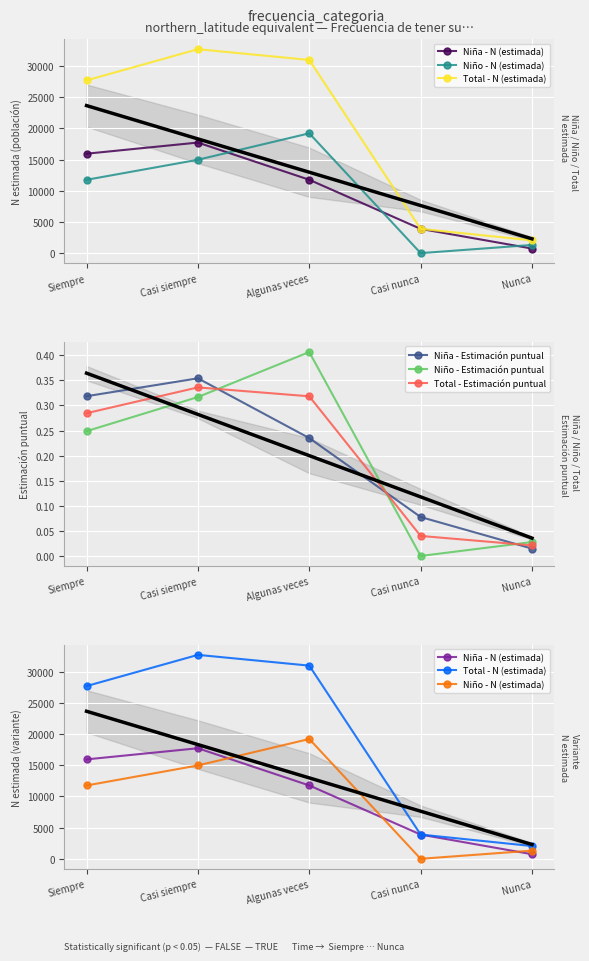

Reading left to right, transcribe all the data shown in this chart.

Niña - N (estimada): Siempre=15935.0	Casi siempre=17721.0	Algunas veces=11758.0	Casi nunca=3885.0	Nunca=733.0
Niño - N (estimada): Siempre=11752.0	Casi siempre=14965.0	Algunas veces=19202.0	Casi nunca=0.0	Nunca=1311.0
Total - N (estimada): Siempre=27686.0	Casi siempre=32685.0	Algunas veces=30961.0	Casi nunca=3885.0	Nunca=2044.0
Niña - Estimación puntual: Siempre=0.3	Casi siempre=0.4	Algunas veces=0.2	Casi nunca=0.1	Nunca=0.0
Niño - Estimación puntual: Siempre=0.2	Casi siempre=0.3	Algunas veces=0.4	Casi nunca=0.0	Nunca=0.0
Total - Estimación puntual: Siempre=0.3	Casi siempre=0.3	Algunas veces=0.3	Casi nunca=0.0	Nunca=0.0